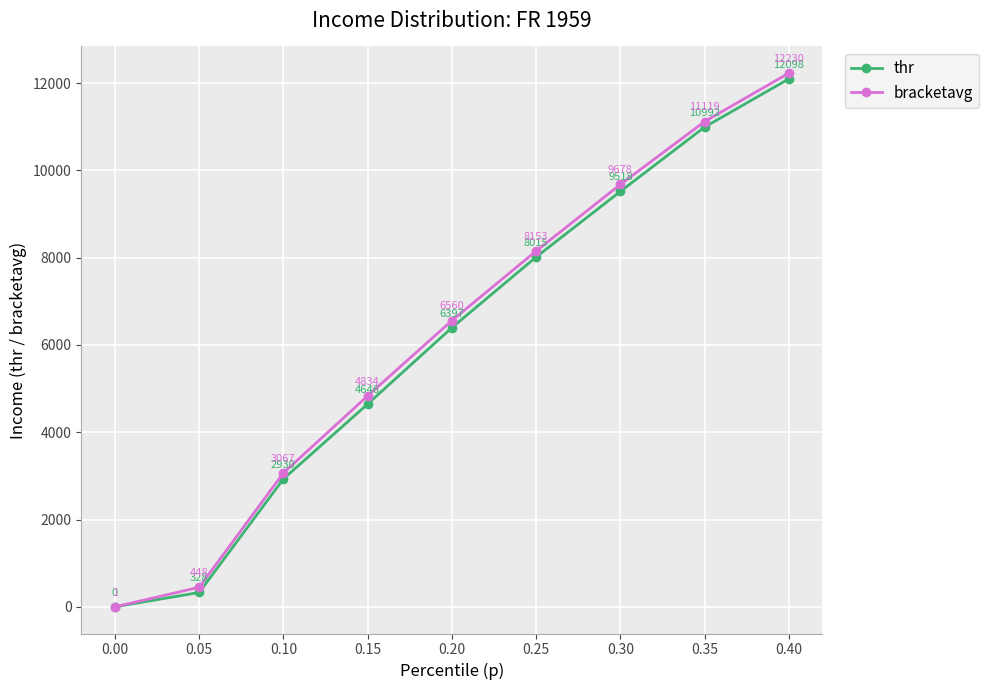

What is the value of the bracketavg point at the 7th from the left?

9678.0